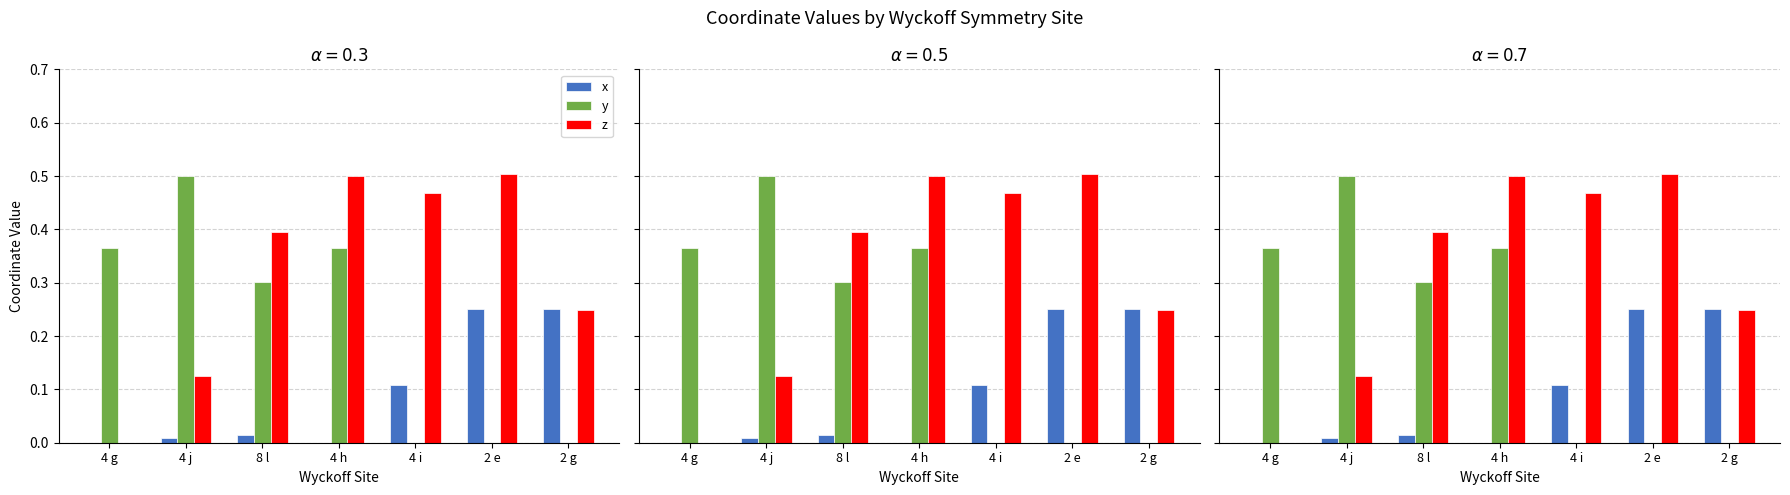

Rank the categories by y value from lowest to highest.

4 i, 2 e, 2 g, 8 l, 4 g, 4 h, 4 j